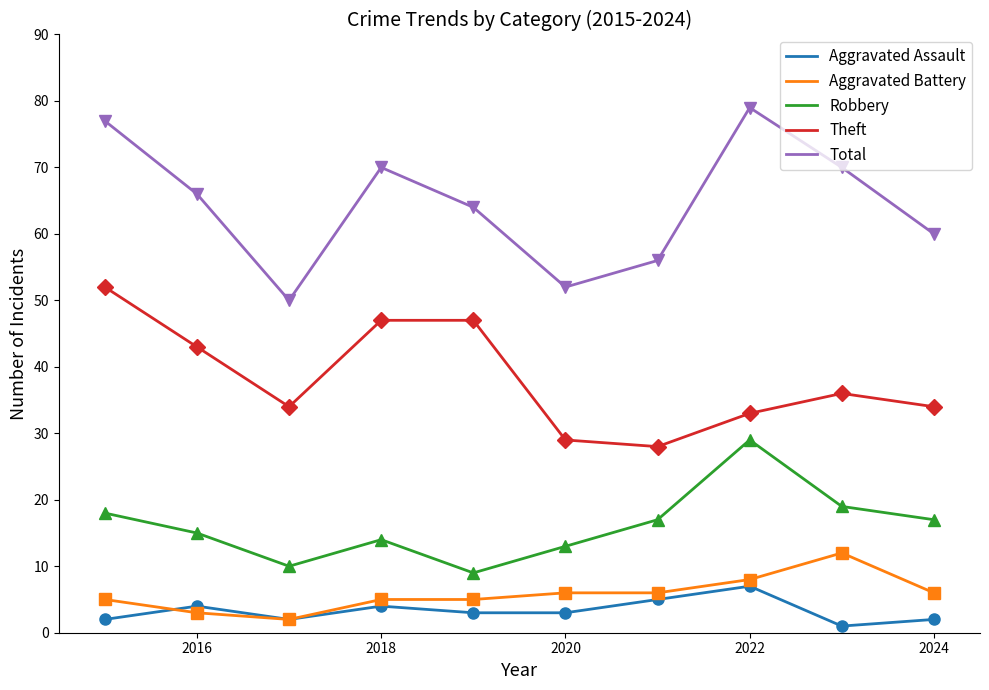

What is the maximum value shown in the chart?

79